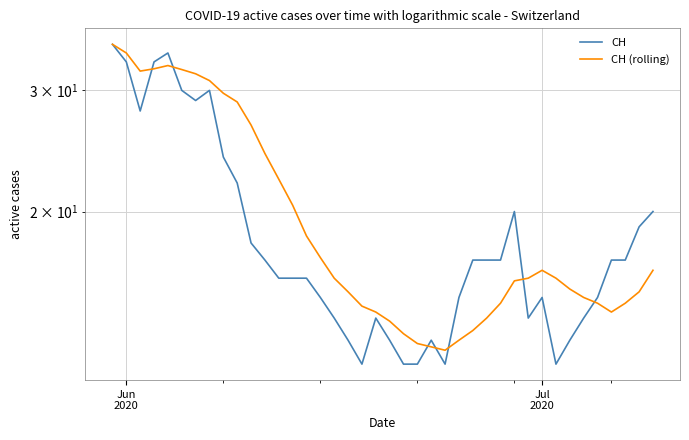

What value does the CH series have at Jun
2020?

35.0